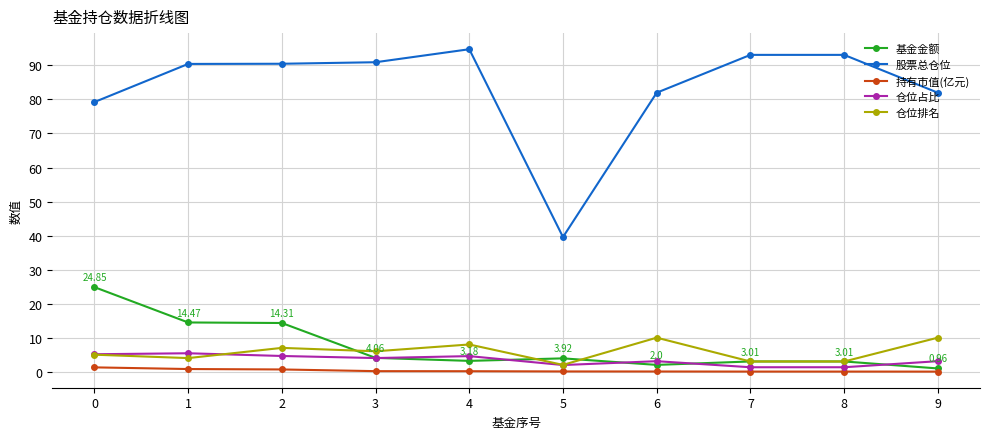

What is the value of the 基金金额 point at the 9th from the left?

3.0